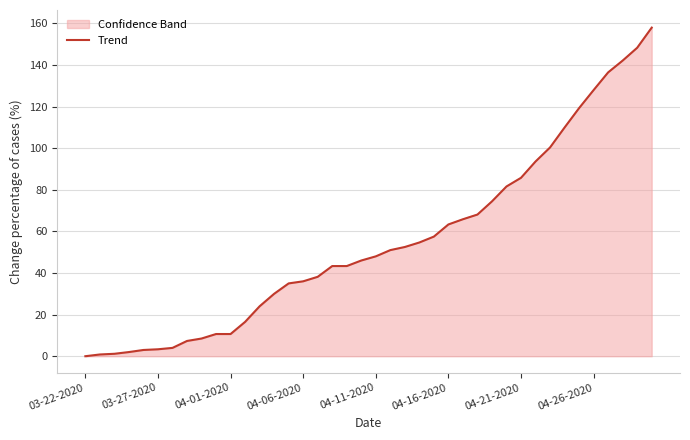

Between 27 and 24, which is larger?

27